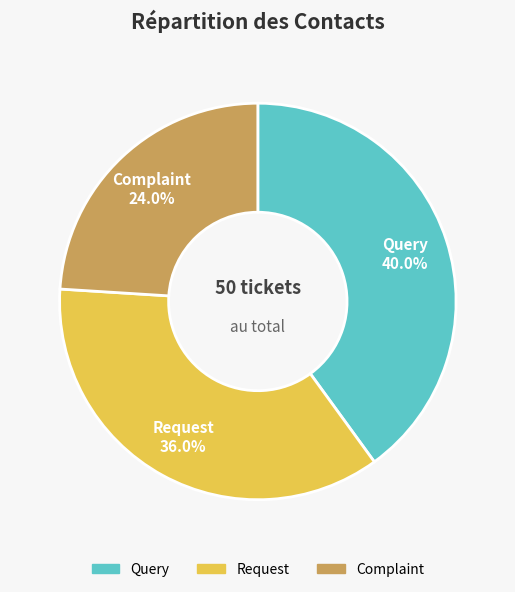

To the nearest percent, what portion does Request represent?

36%